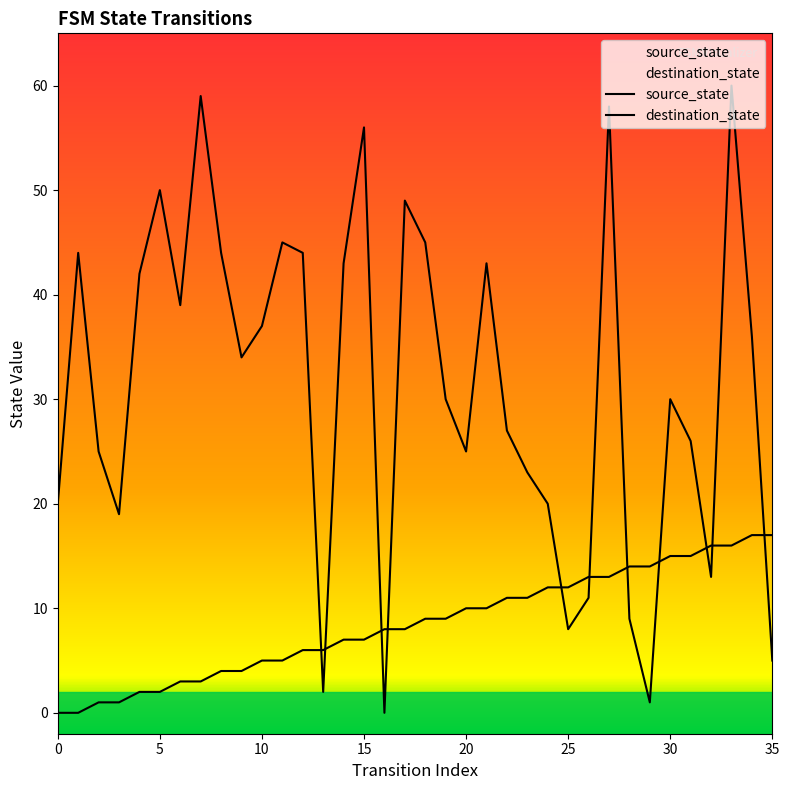

At how many categories does at least one series exceed 13?

32